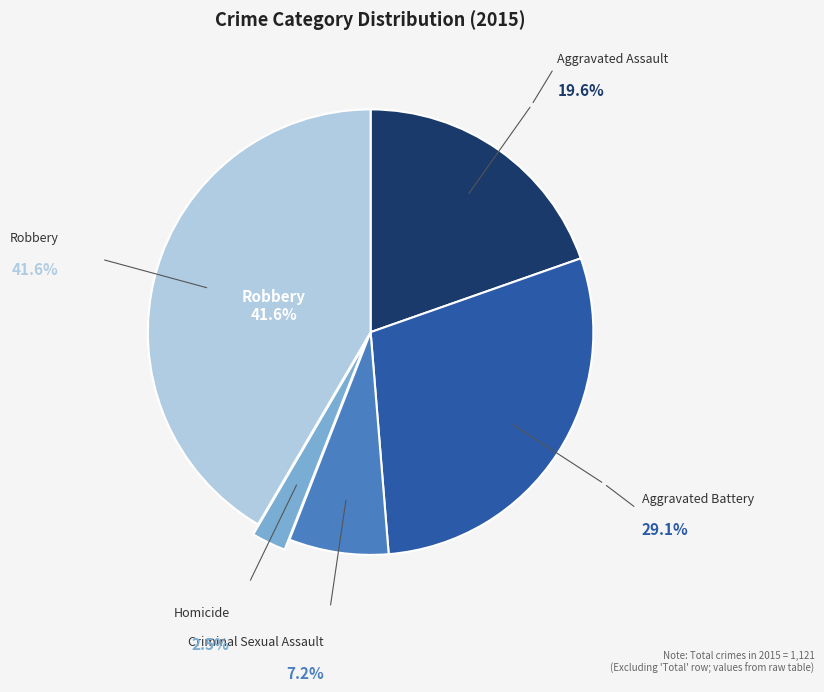

Is there any slice that represents more than half of the pie?

No